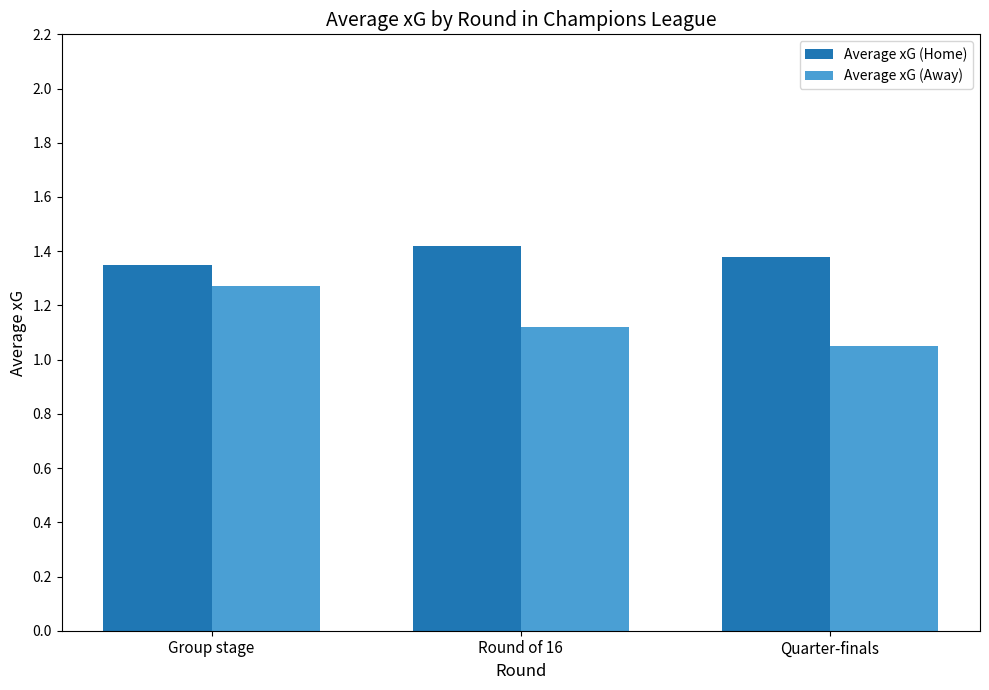

What position from the left is Round of 16?

2